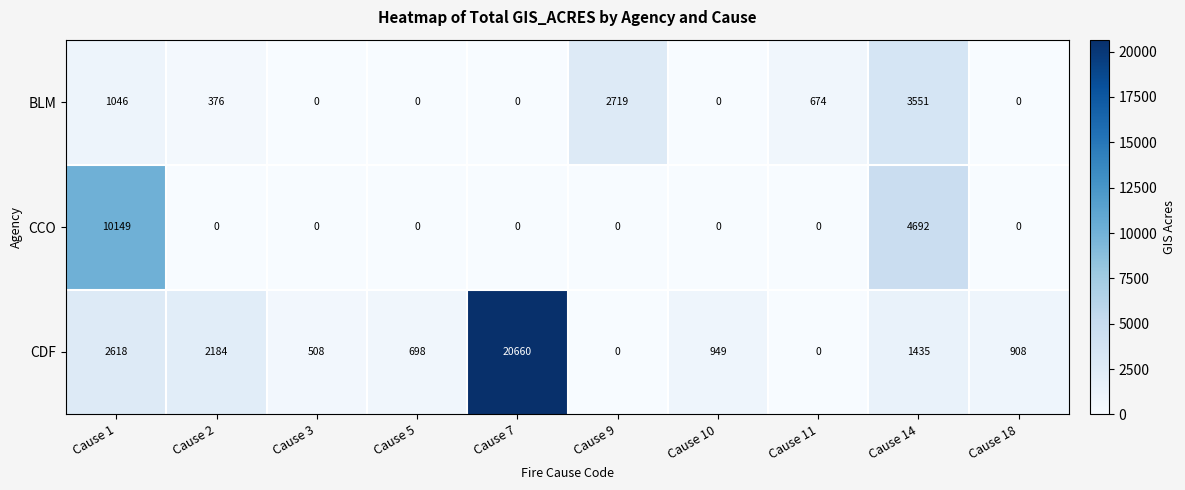

Is it true that CCO equals 0 at Cause 11?

True